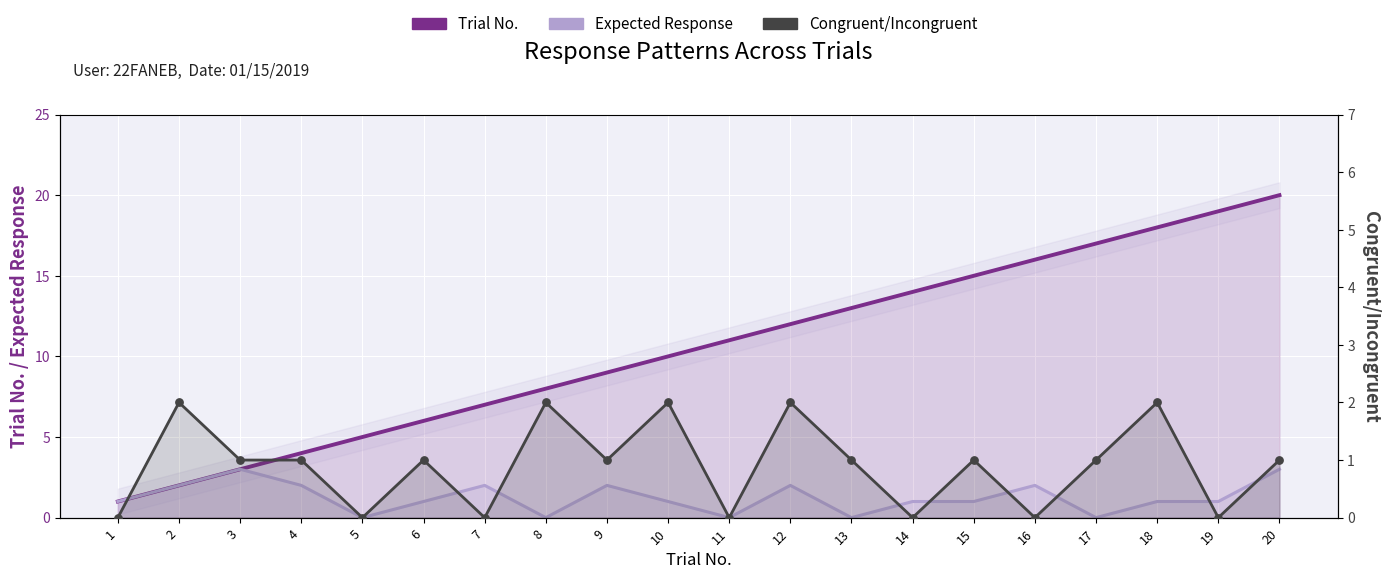

Which series reaches the maximum Y coordinate?

Trial No.